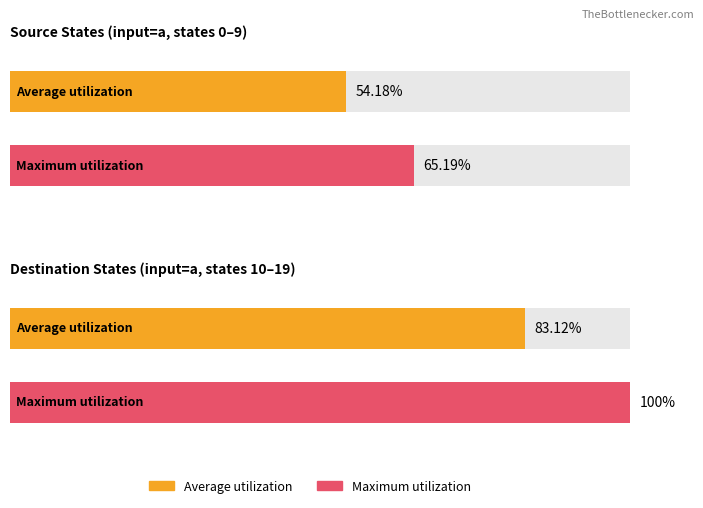

What is the difference between the Average utilization values at source_state (input a) and destination_state (input a)?

28.9